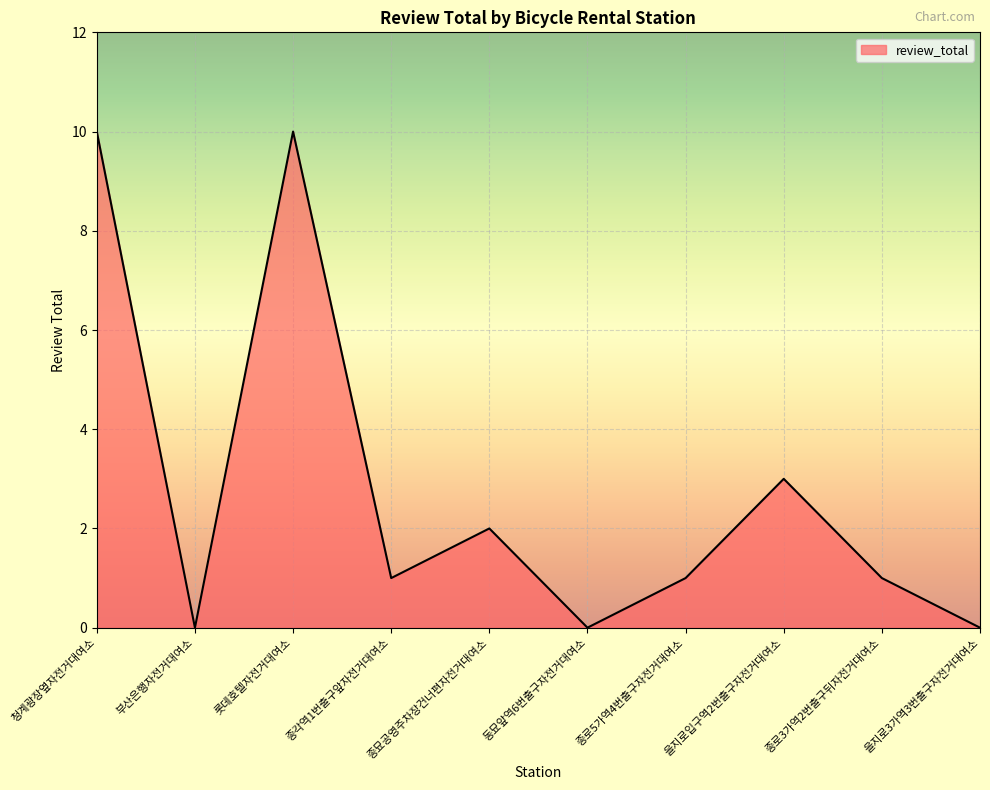

Read the value at 을지로입구역2번출구자전거대여소.

3